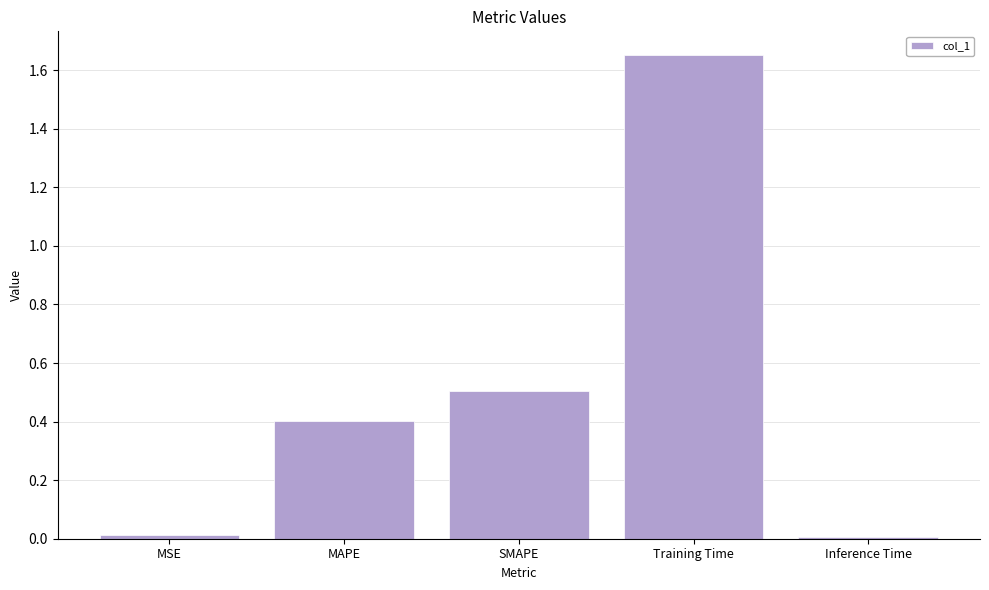

What is the label of the 5th bar from the right?

MSE